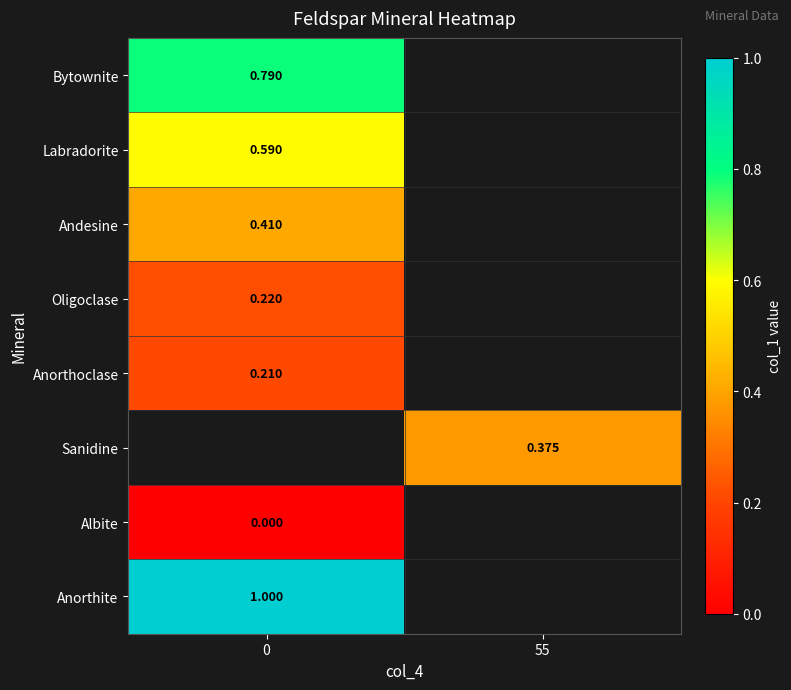

At how many categories does at least one series exceed 0?

2